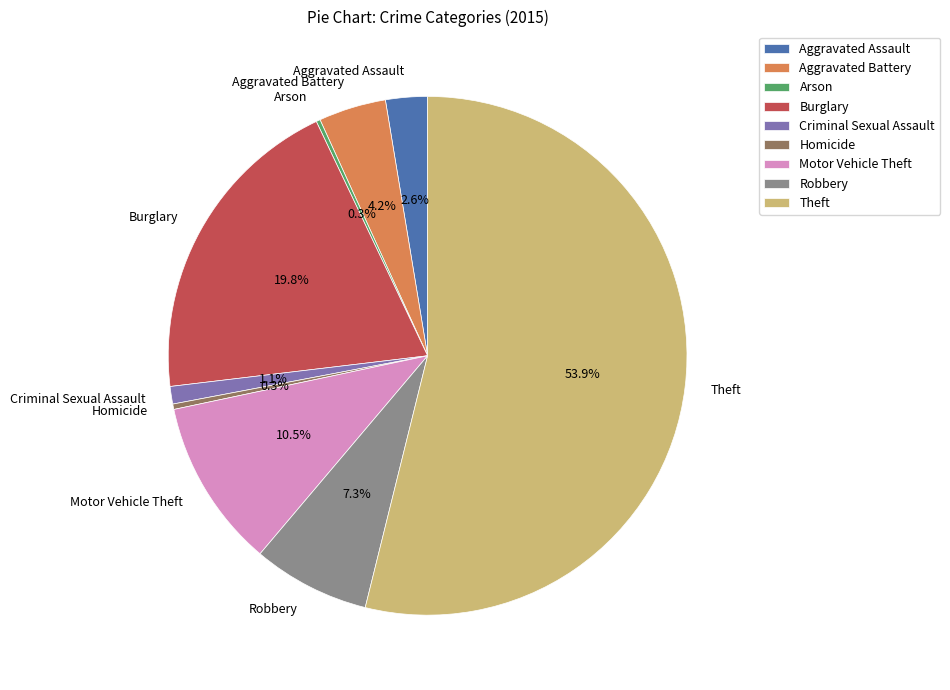

Is it true that Homicide is 0% of the pie?

True